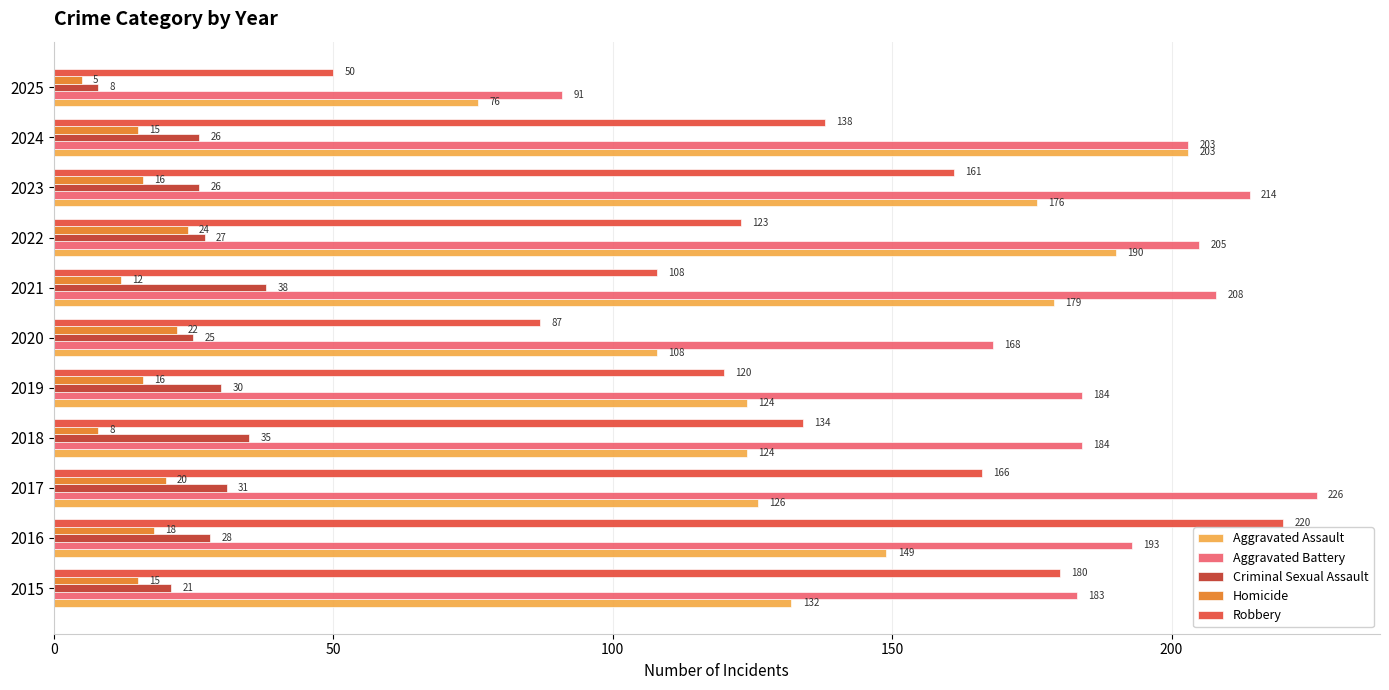

Which label corresponds to the largest value in the chart?

2017